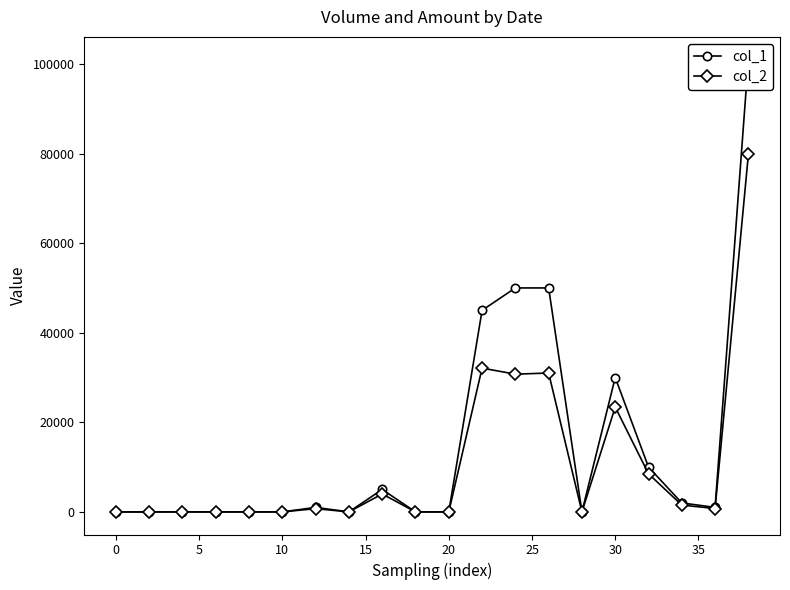

True or false: col_2 has more than 2 interior local peaks.

True